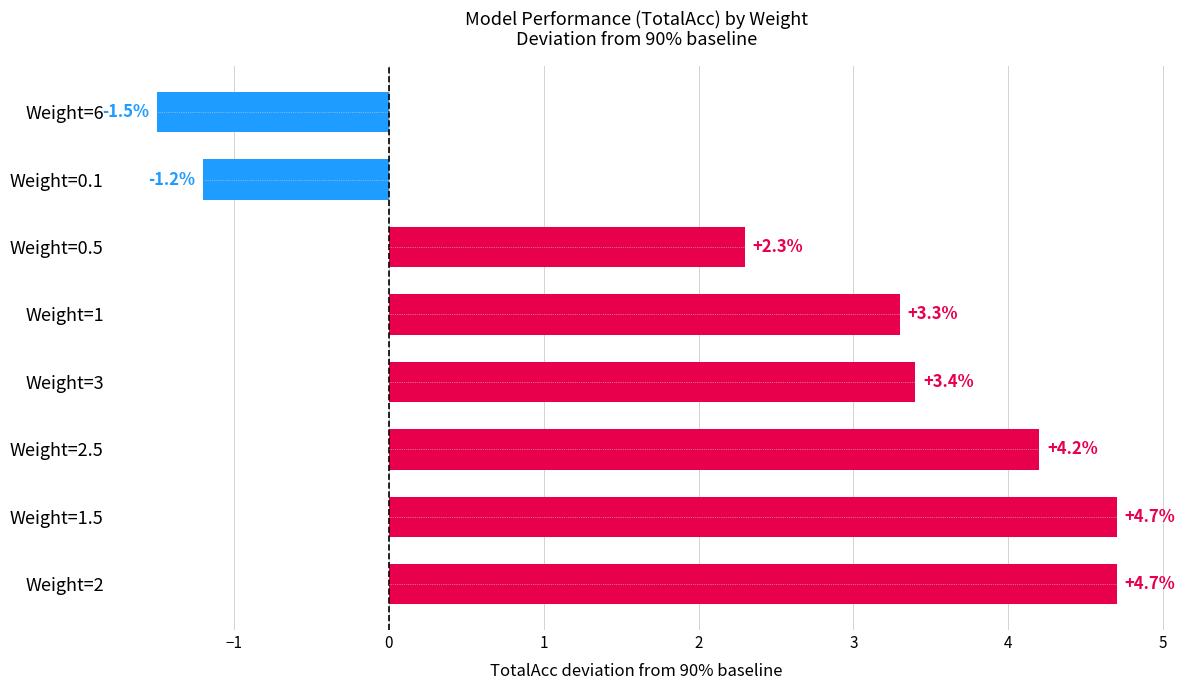

What is the minimum value shown in the chart?

-1.5